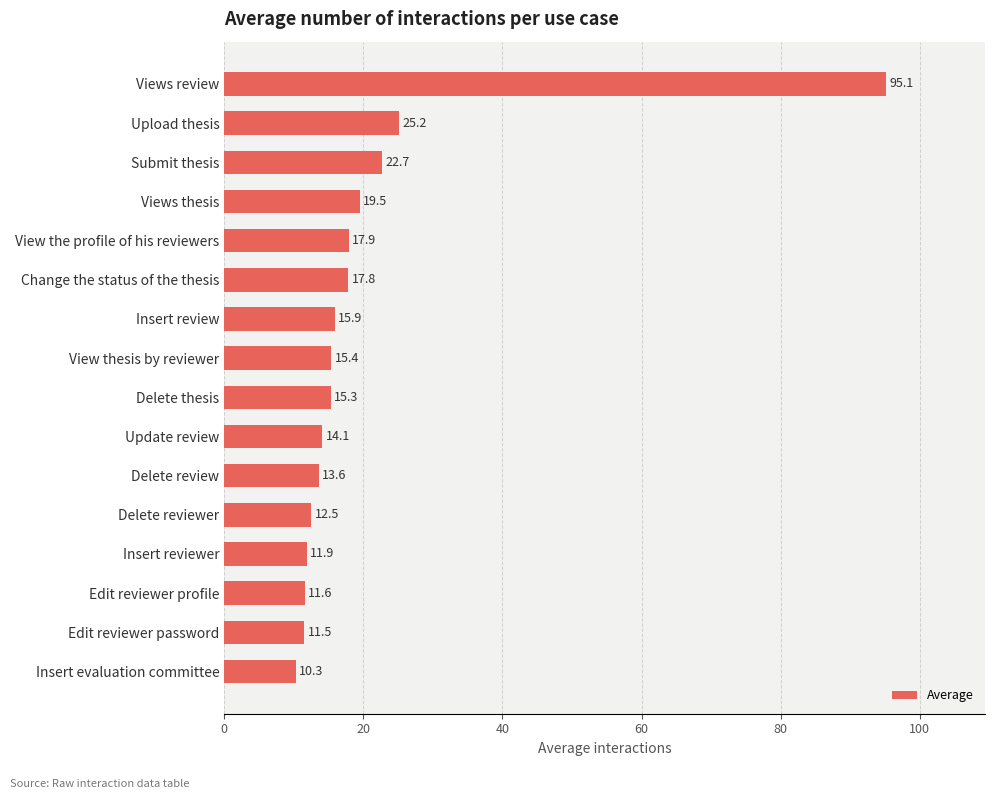

Reading bottom to top, list all the values displayed in this chart.

10.3	11.5	11.6	11.9	12.5	13.6	14.1	15.3	15.4	15.9	17.8	17.9	19.5	22.7	25.2	95.1